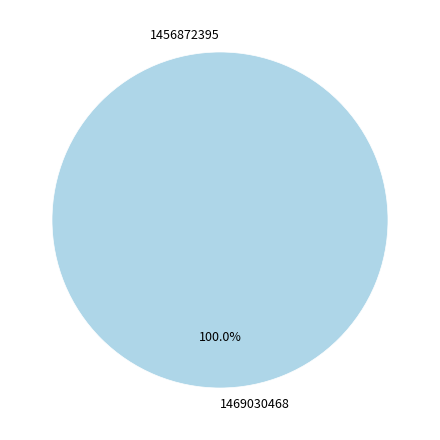

To the nearest percent, what is the difference between the 1456872395 and 1469030468 slice percentages?

100%